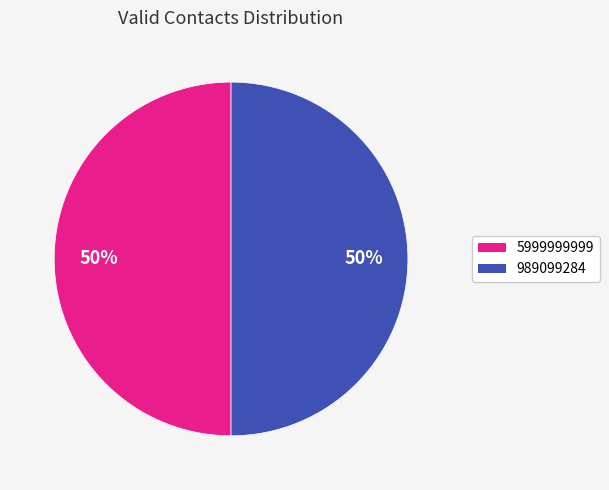

To the nearest percent, what is the average slice percentage?

50%